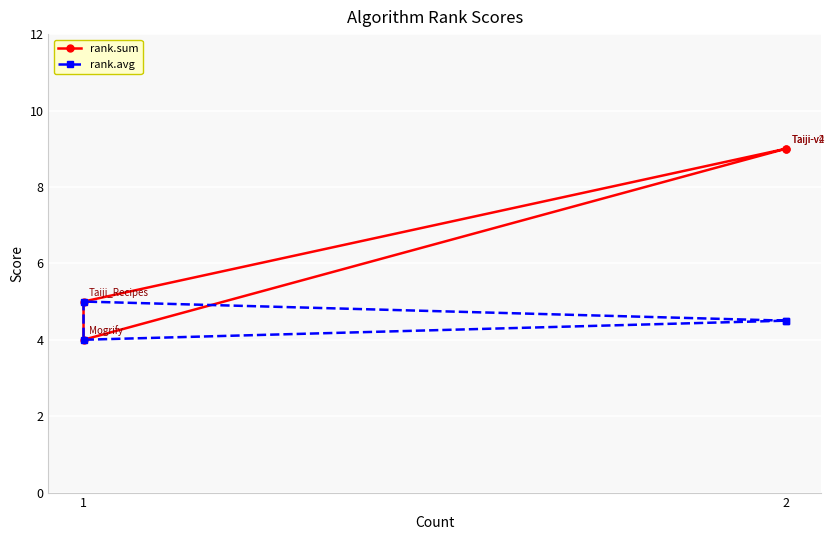

Does the chart display data point markers on the line(s)?

Yes